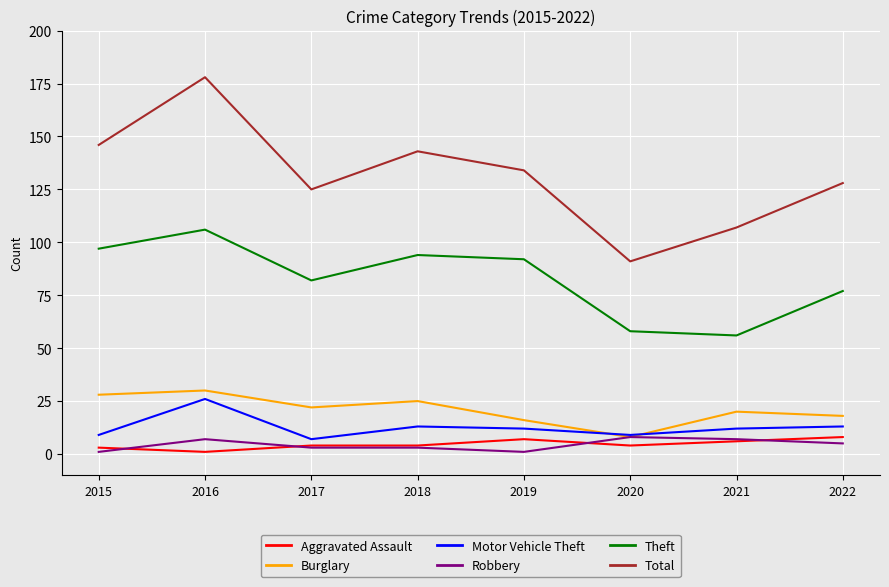

The value of Total at 2020 is 56. True or false?

False